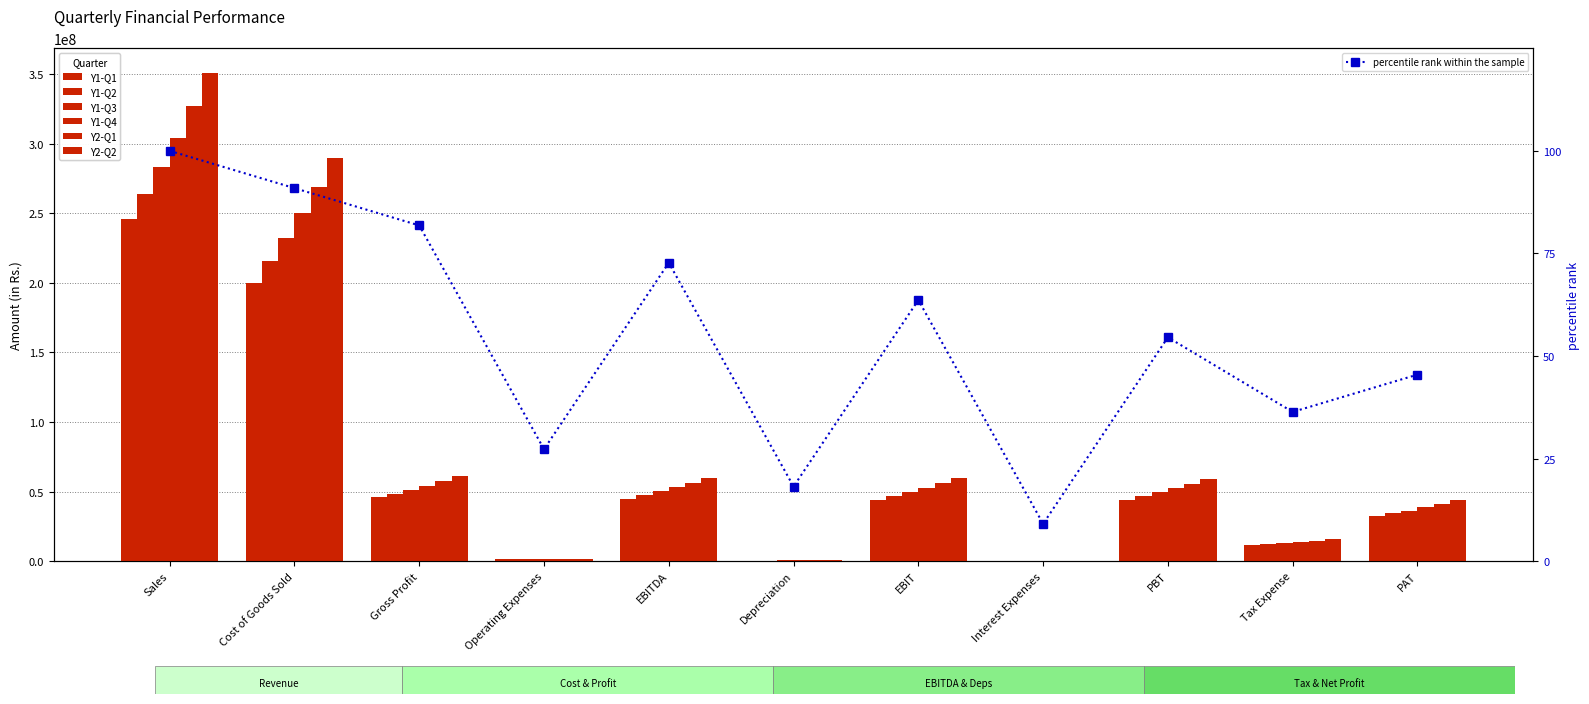

What is the maximum value for Y2-Q1?

326667712.0